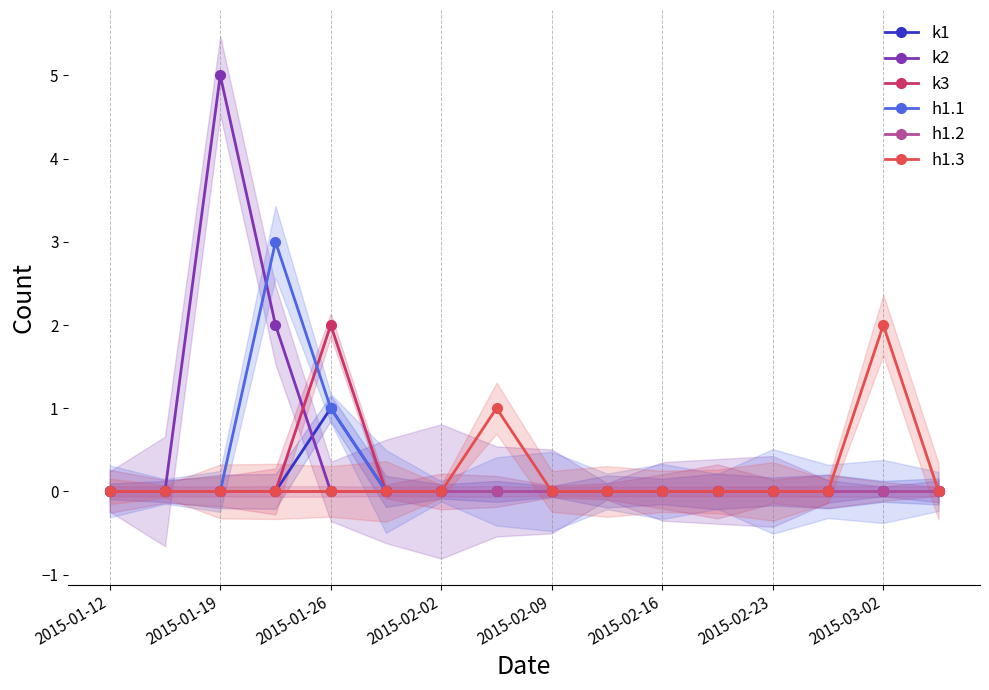

Where is h1.2 nearest to the value 0?

2015-01-12